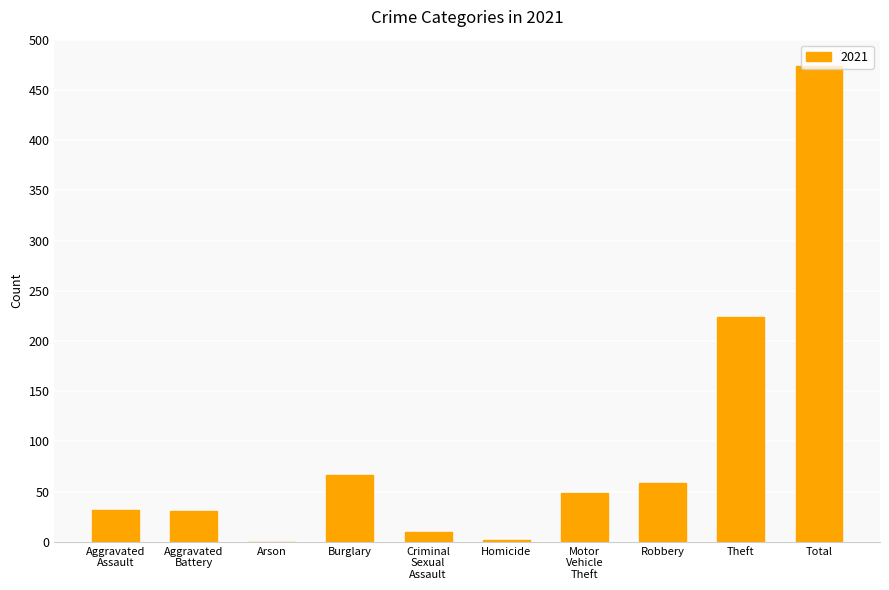

What is the change in value from Burglary to Theft?

+157